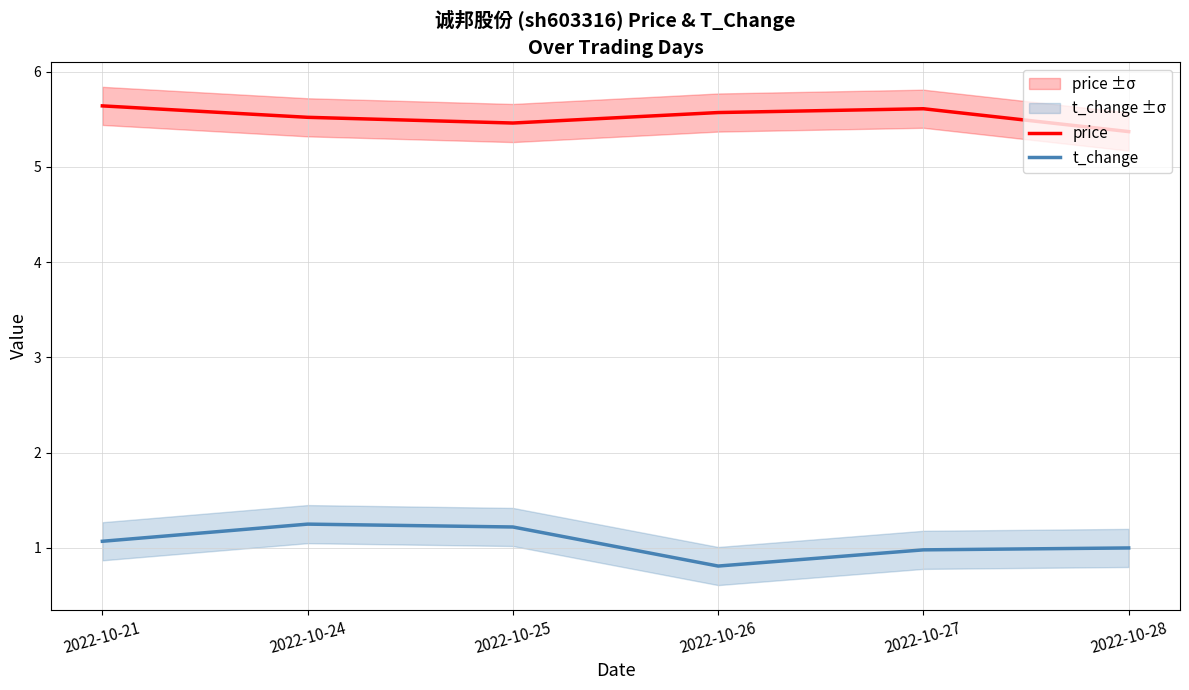

What is the difference between the second highest and second lowest values in the price series?

0.2